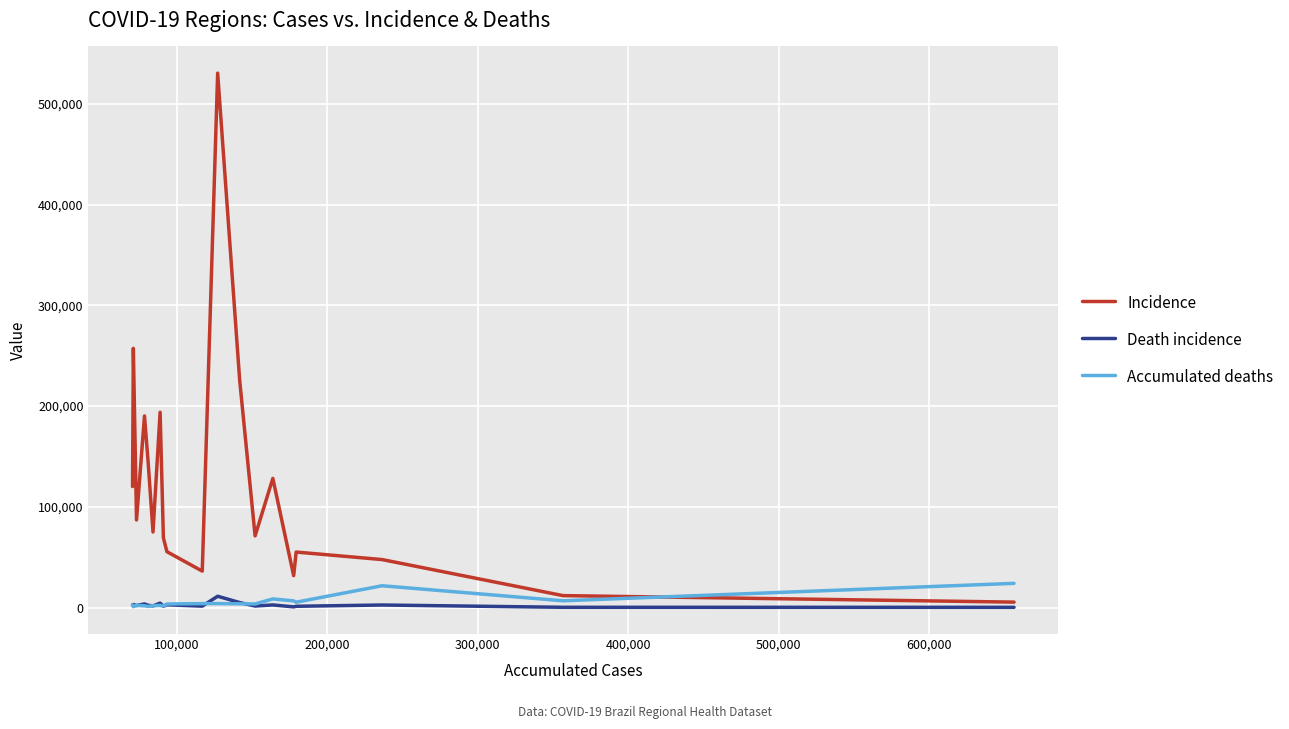

How many interior local valleys does the Death incidence series have?

6